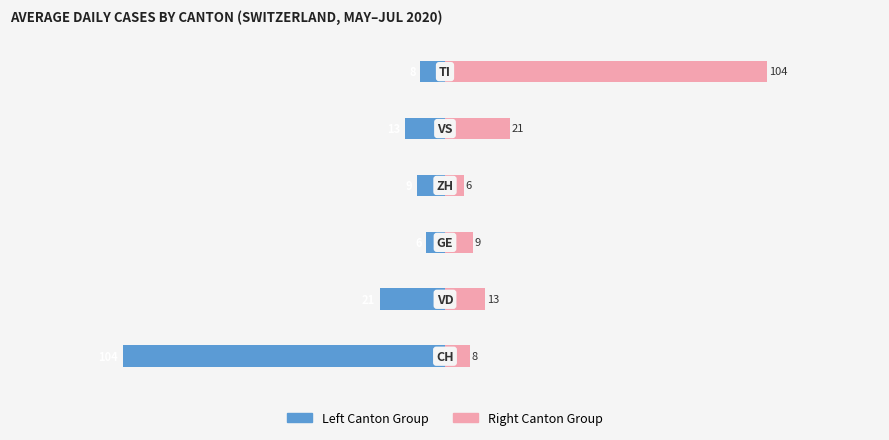

How many distinct data groups are displayed?

2